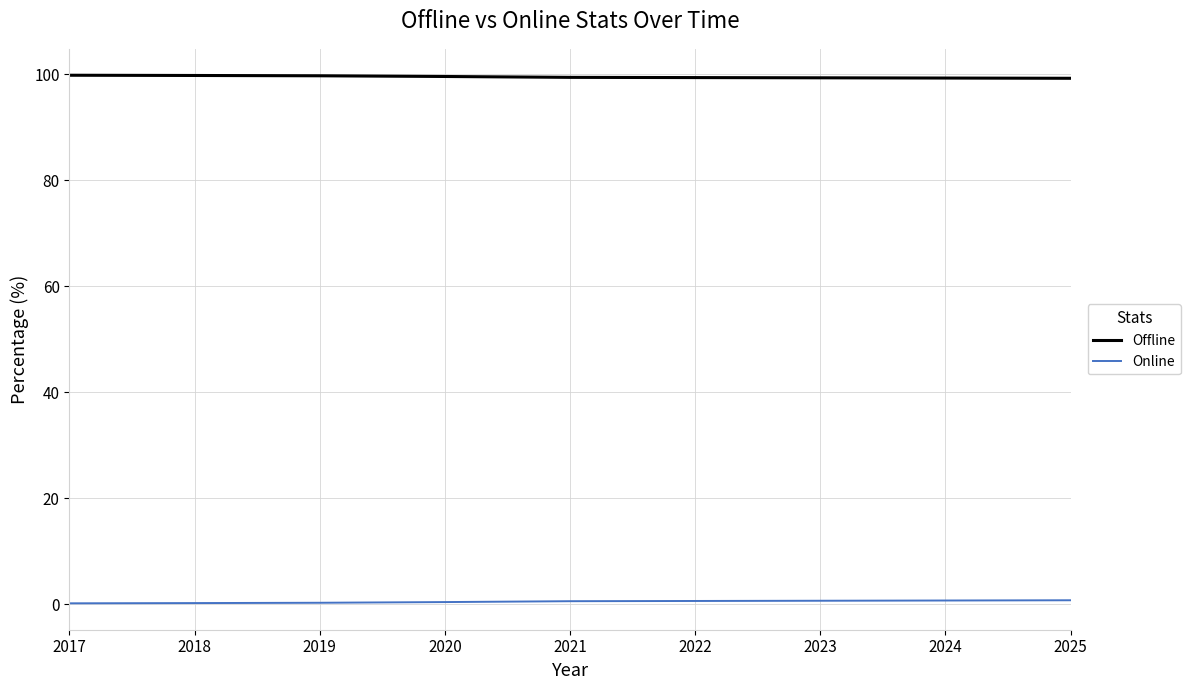

True or false: Offline and Online cross at least once.

False